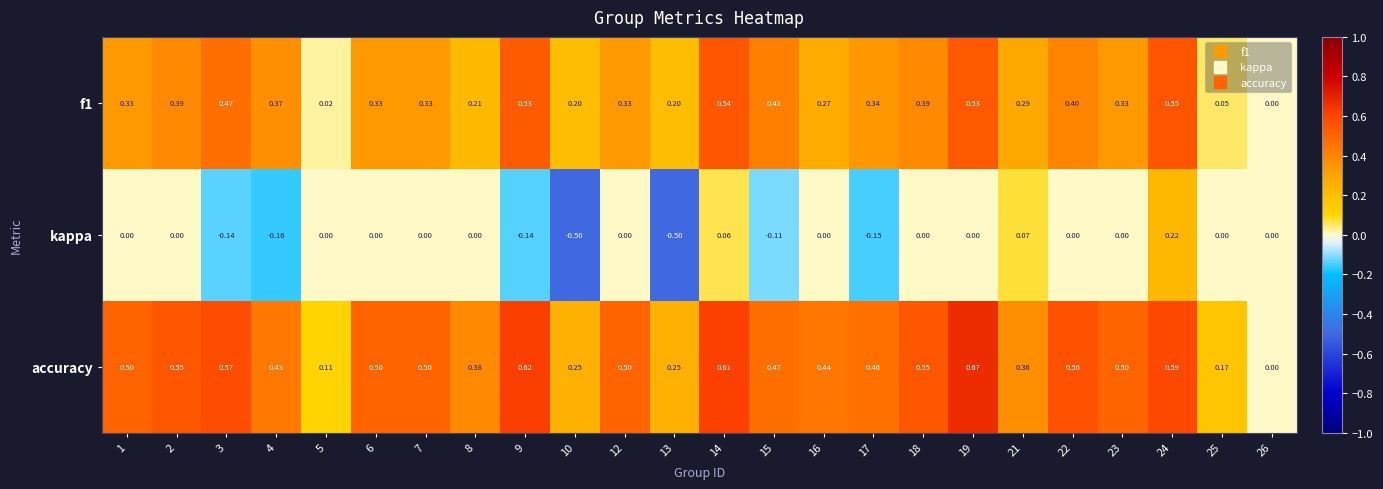

Is the value of f1 at 19 greater than the value of kappa at 10?

Yes